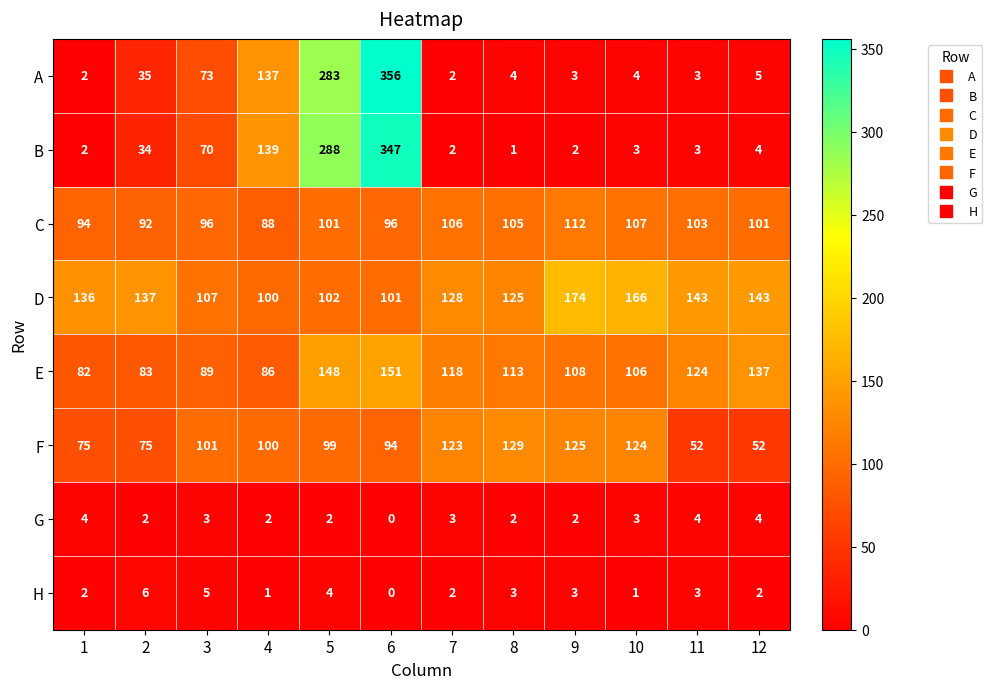

Which series changed the most between 4 and 8?

B